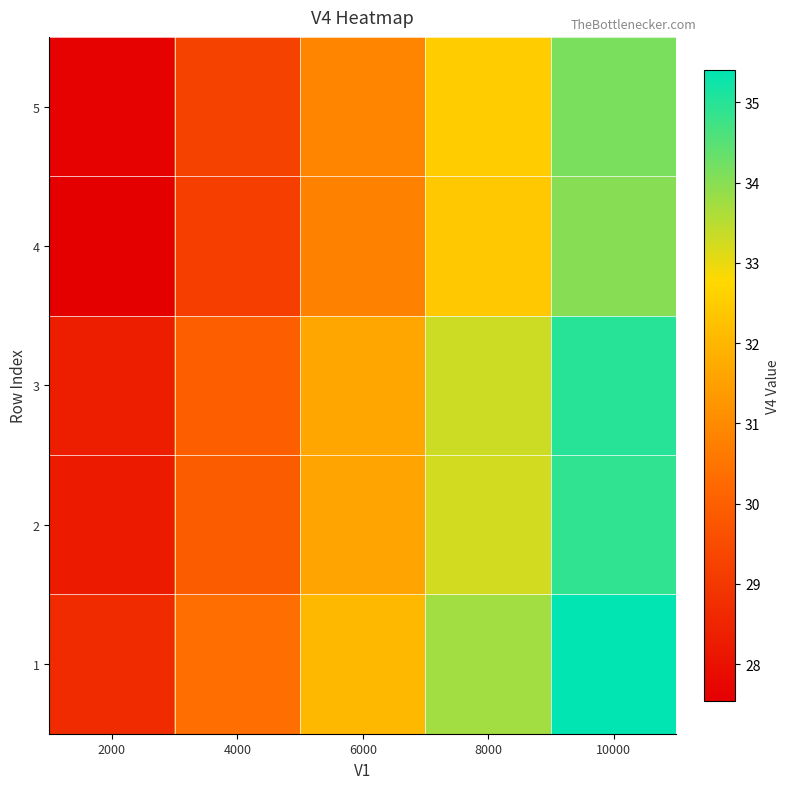

How many series are shown in this chart?

5